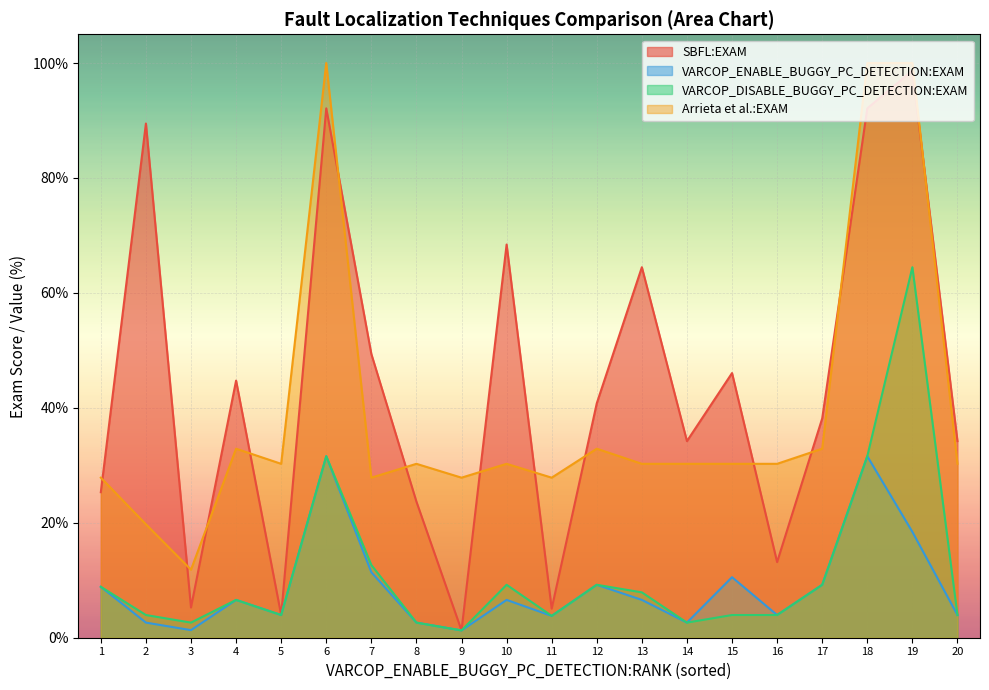

Reading right to left, what are all the values shown in this chart?

SBFL:EXAM: 20=34.2	19=98.7	18=92.1	17=38.2	16=13.2	15=46.0	14=34.2	13=64.5	12=40.8	11=5.1	10=68.4	9=1.3	8=23.7	7=49.4	6=92.1	5=4.0	4=44.7	3=5.3	2=89.5	1=25.3
VARCOP_ENABLE_BUGGY_PC_DETECTION:EXAM: 20=4.0	19=18.4	18=31.6	17=9.2	16=4.0	15=10.5	14=2.6	13=6.6	12=9.2	11=3.8	10=6.6	9=1.3	8=2.6	7=11.4	6=31.6	5=4.0	4=6.6	3=1.3	2=2.6	1=8.9
VARCOP_DISABLE_BUGGY_PC_DETECTION:EXAM: 20=4.0	19=64.5	18=31.6	17=9.2	16=4.0	15=4.0	14=2.6	13=7.9	12=9.2	11=3.8	10=9.2	9=1.3	8=2.6	7=12.7	6=31.6	5=4.0	4=6.6	3=2.6	2=4.0	1=8.9
Arrieta et al.:EXAM: 20=30.3	19=100.0	18=100.0	17=32.9	16=30.3	15=30.3	14=30.3	13=30.3	12=32.9	11=27.9	10=30.3	9=27.9	8=30.3	7=27.9	6=100.0	5=30.3	4=32.9	3=11.8	2=19.7	1=27.9